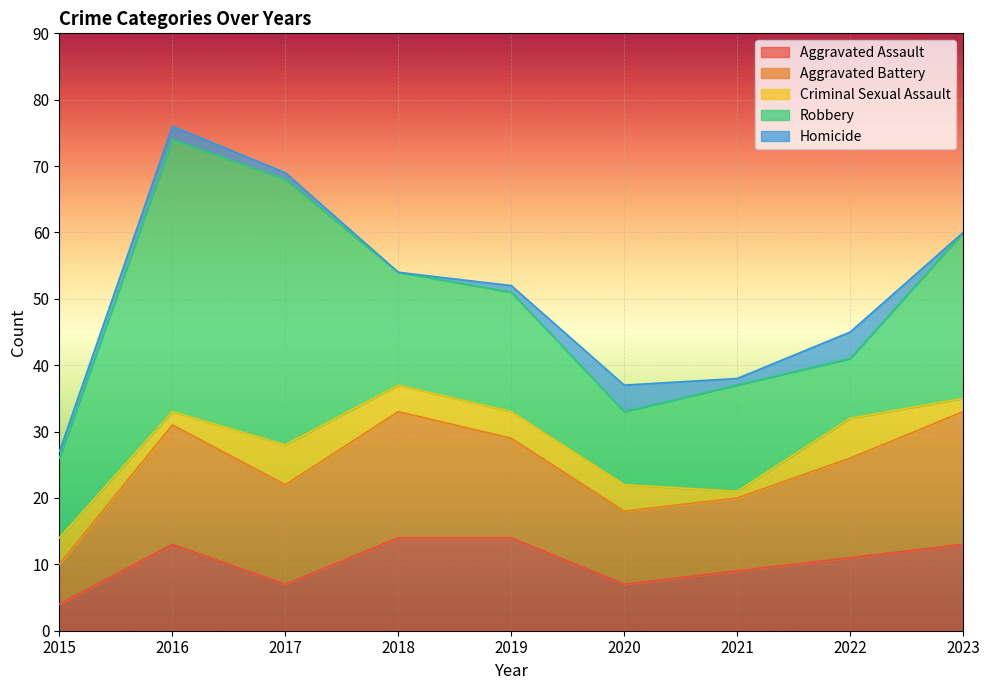

At how many categories does at least one series exceed 12?

7